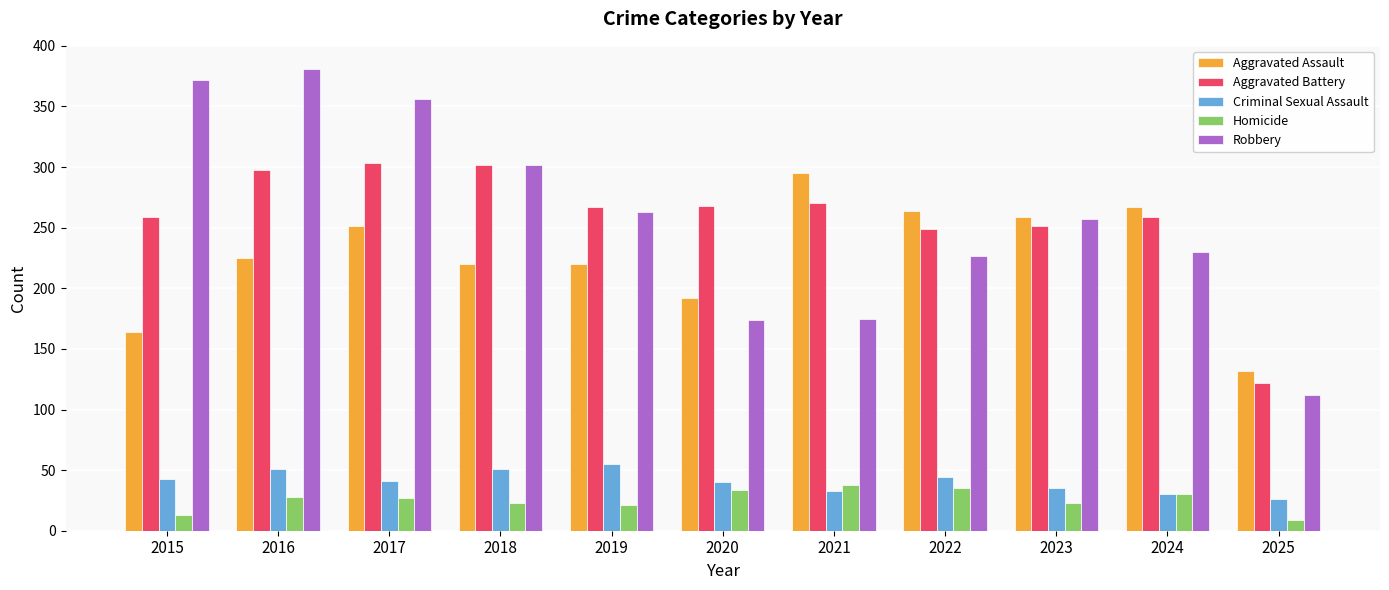

Which series has the largest range (max minus min)?

Robbery